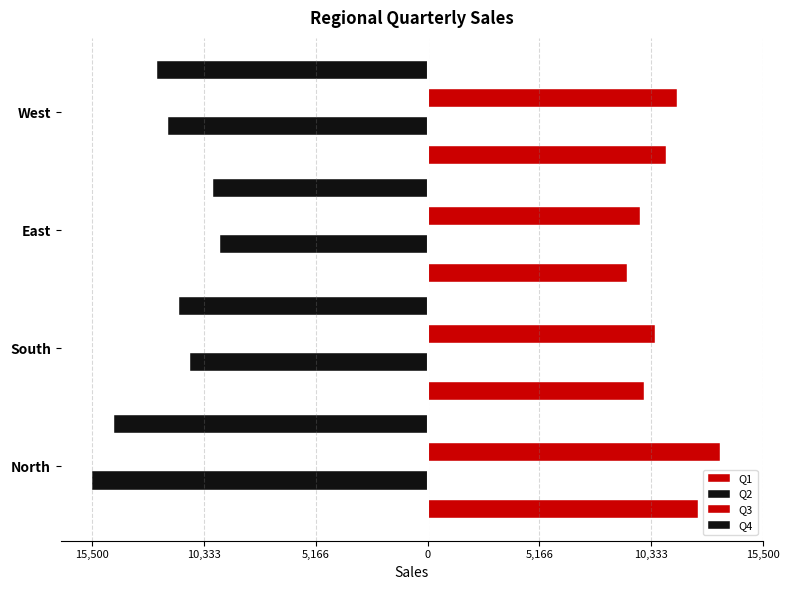

The value of Q3 at South is 15319. True or false?

False